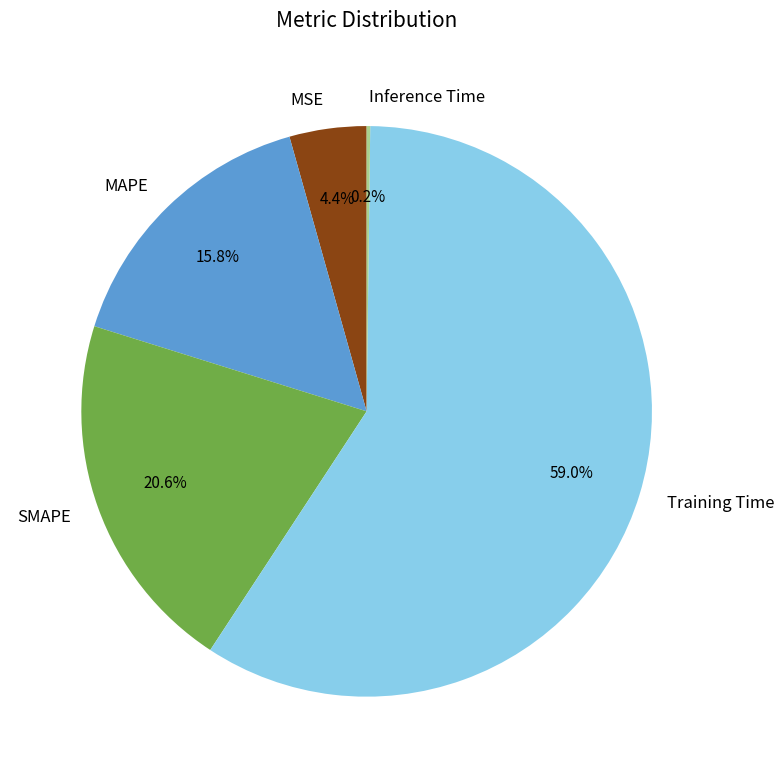

To the nearest percent, what is the average slice percentage?

20%